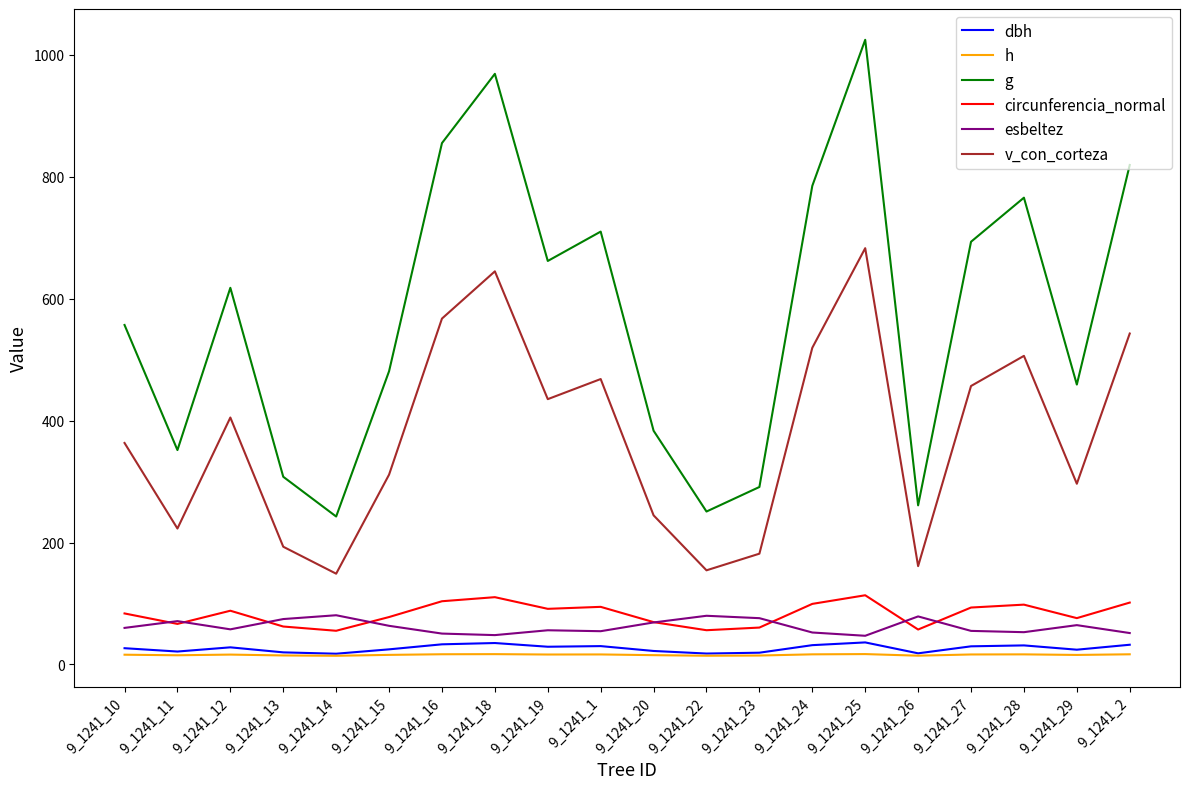

The value of circunferencia_normal at 9_1241_1 is 94.5. True or false?

True